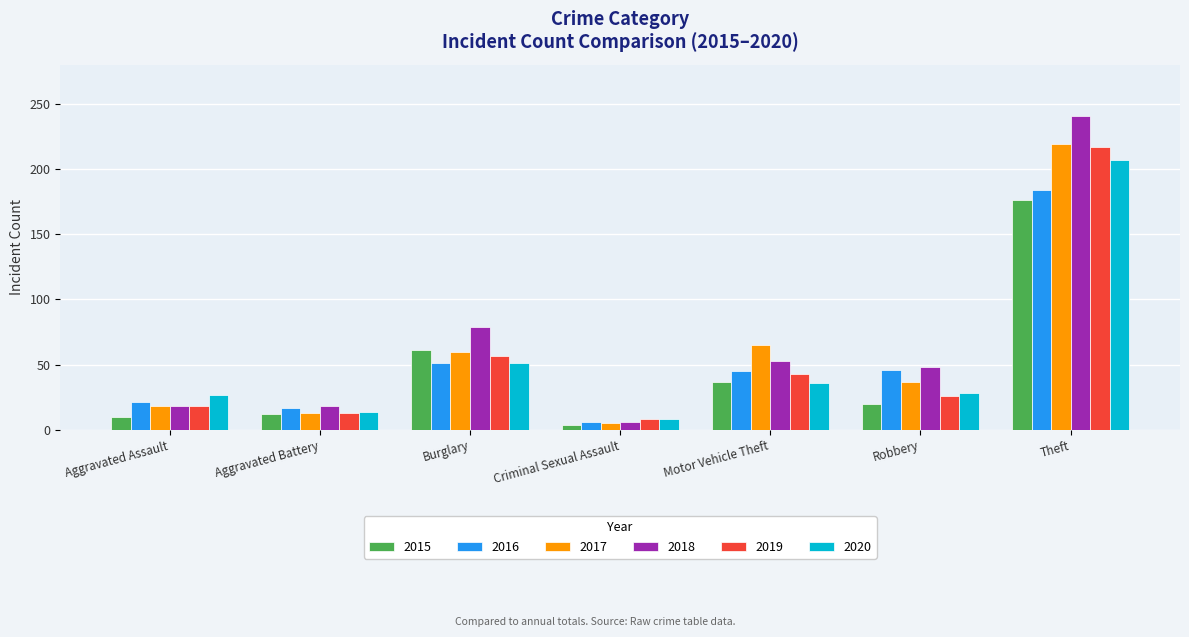

At which label does 2020 reach its peak?

Theft